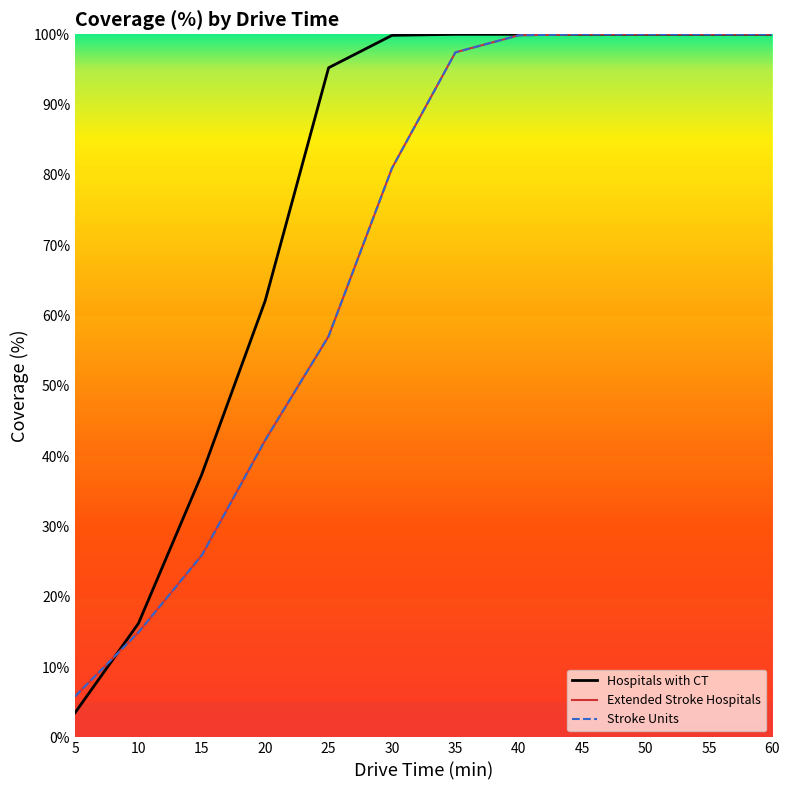

Which series has the widest spread of values?

Hospitals with CT